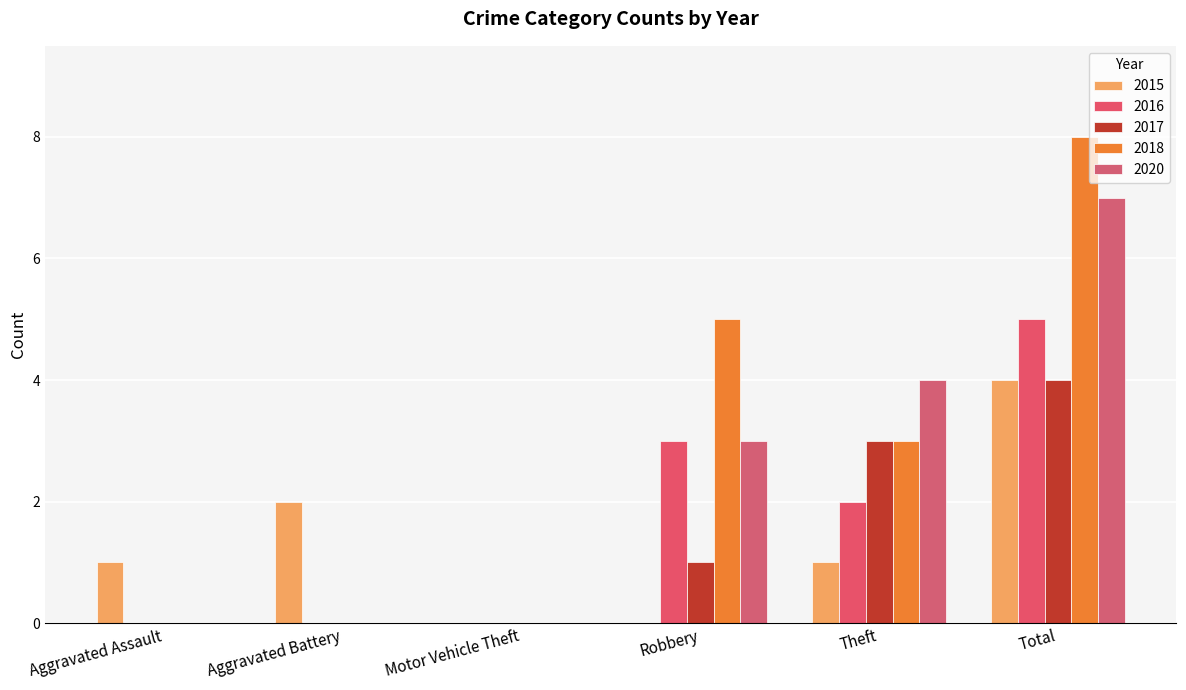

Reading left to right, extract all data points from this chart.

2015: Aggravated Assault=1	Aggravated Battery=2	Motor Vehicle Theft=0	Robbery=0	Theft=1	Total=4
2016: Aggravated Assault=0	Aggravated Battery=0	Motor Vehicle Theft=0	Robbery=3	Theft=2	Total=5
2017: Aggravated Assault=0	Aggravated Battery=0	Motor Vehicle Theft=0	Robbery=1	Theft=3	Total=4
2018: Aggravated Assault=0	Aggravated Battery=0	Motor Vehicle Theft=0	Robbery=5	Theft=3	Total=8
2020: Aggravated Assault=0	Aggravated Battery=0	Motor Vehicle Theft=0	Robbery=3	Theft=4	Total=7